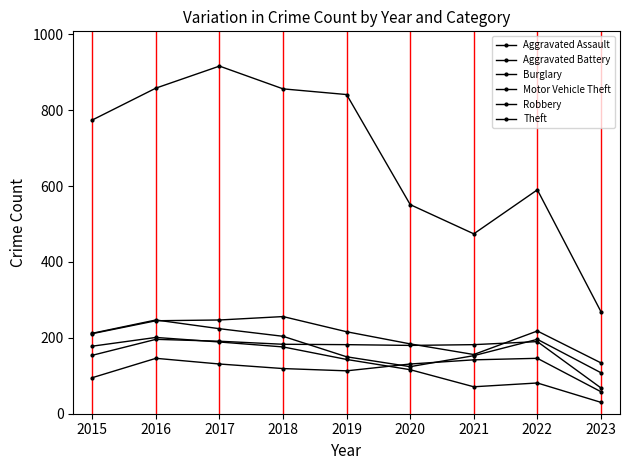

How many values in the Motor Vehicle Theft series are below 216?

4